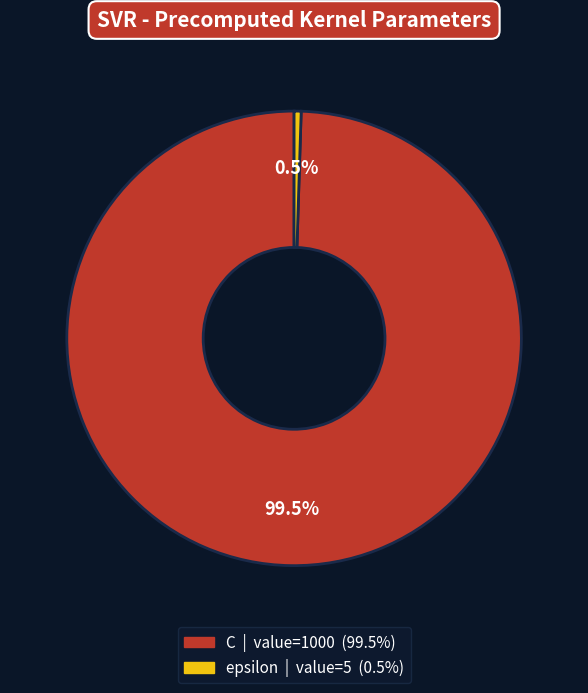

Does epsilon account for over 50% of the chart?

No